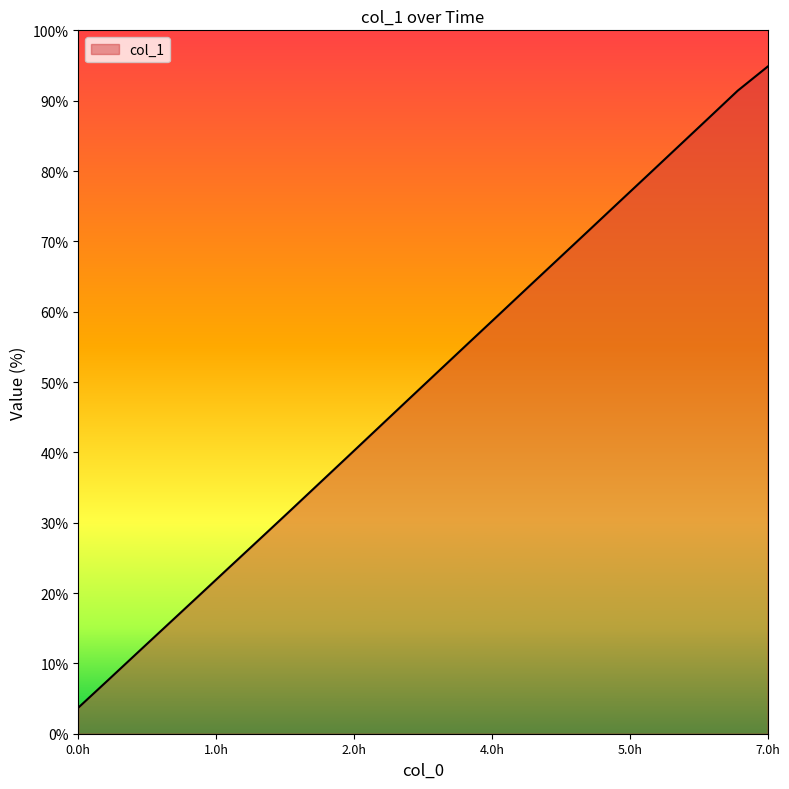

What is the minimum value shown in the chart?

3.7